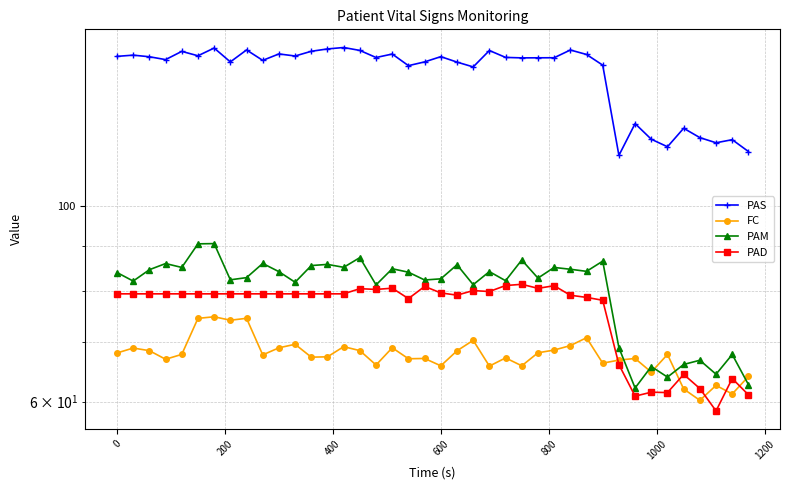

True or false: PAM and PAS cross at least once.

False